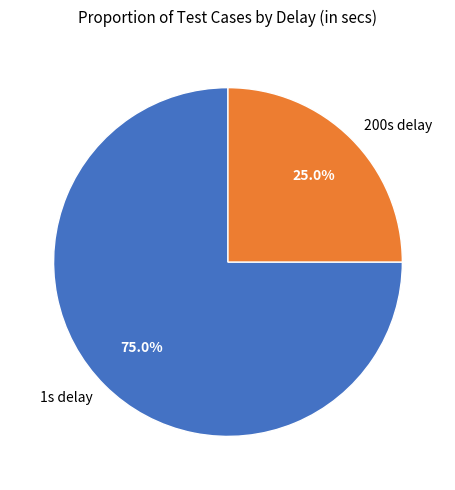

Which slice is the smallest?

200s delay